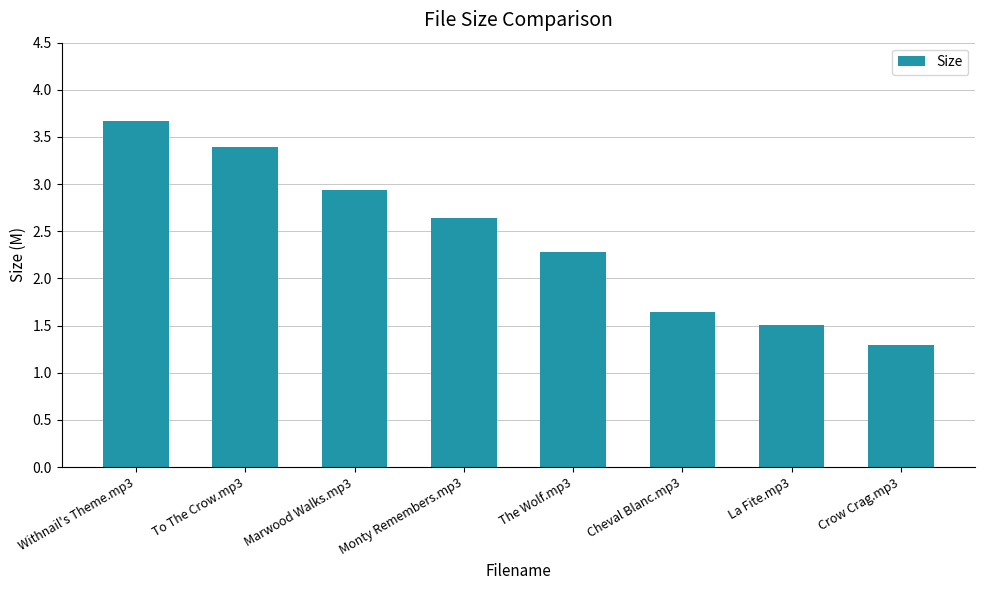

What is the value of the 4th bar from the left?

2.6